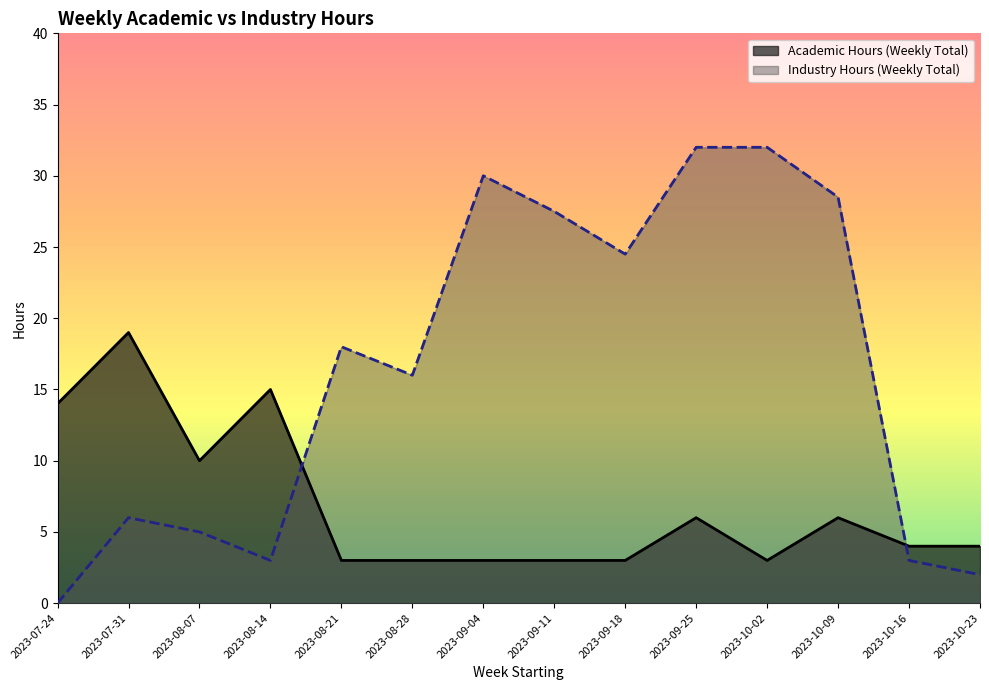

At which category does Industry Hours (Weekly Total) reach its first local valley?

2023-08-14